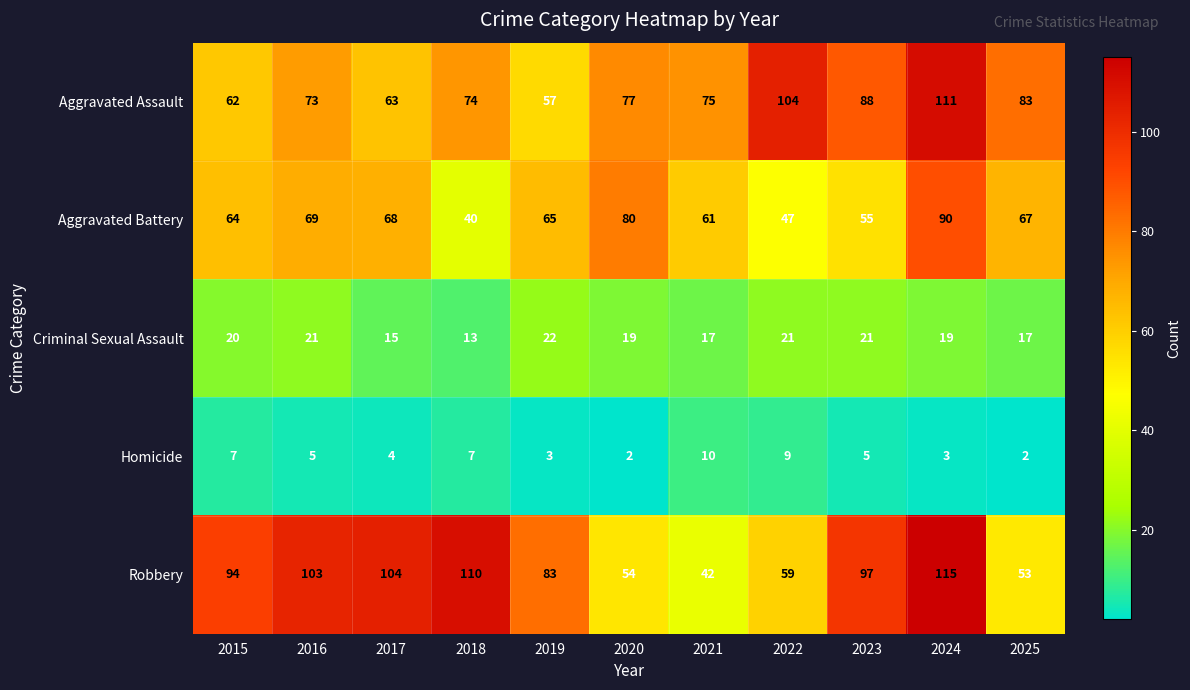

List the series in order of their peak value, lowest first.

Homicide, Criminal Sexual Assault, Aggravated Battery, Aggravated Assault, Robbery